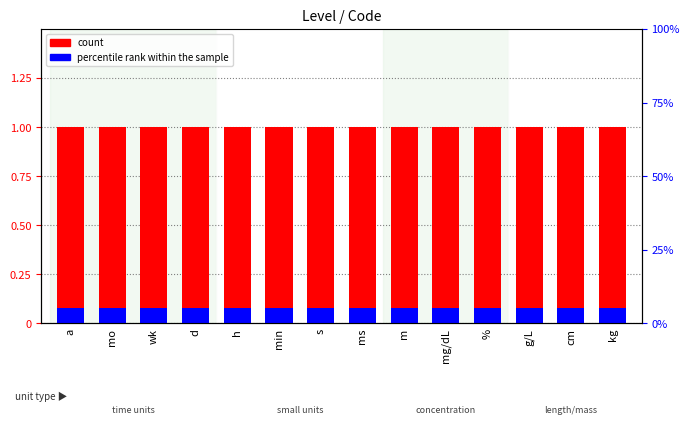

What is the average value of the count series?

1.0